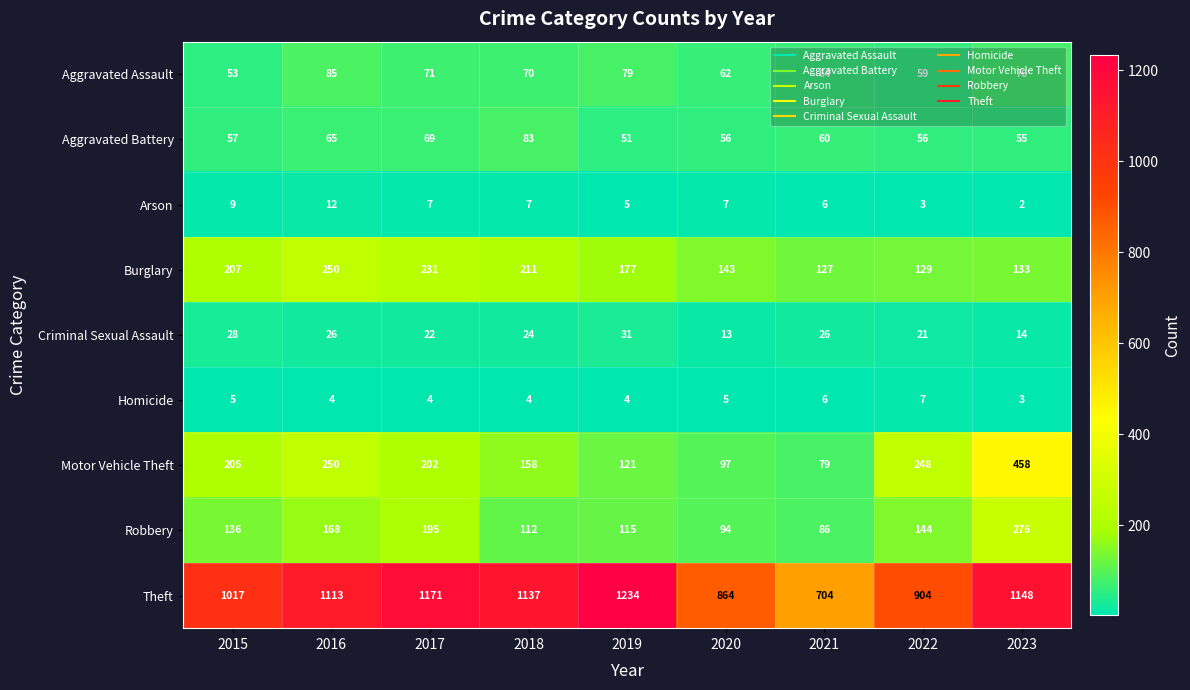

Rank the series at 2022 from lowest to highest value.

Arson, Homicide, Criminal Sexual Assault, Aggravated Battery, Aggravated Assault, Burglary, Robbery, Motor Vehicle Theft, Theft